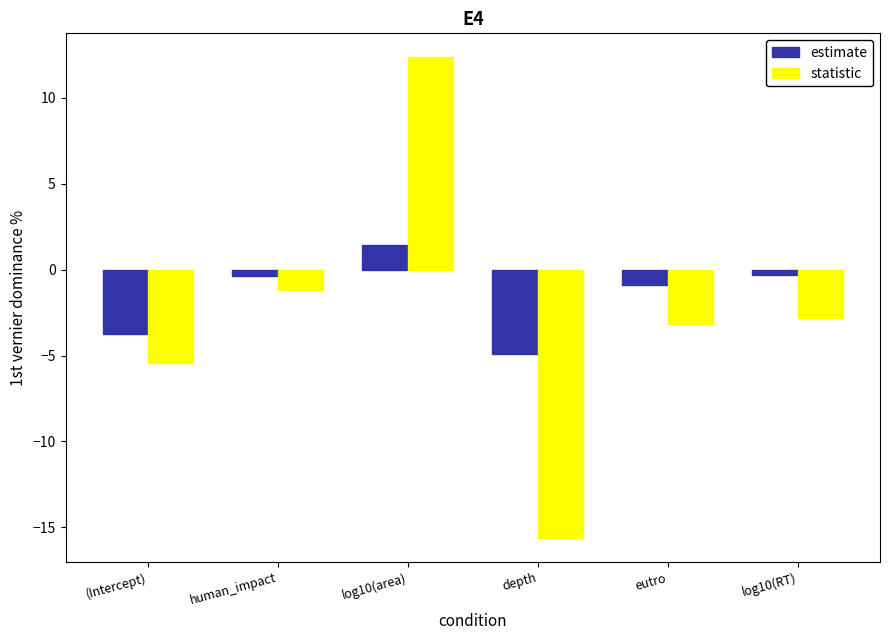

At which label does statistic first exceed -2?

human_impact